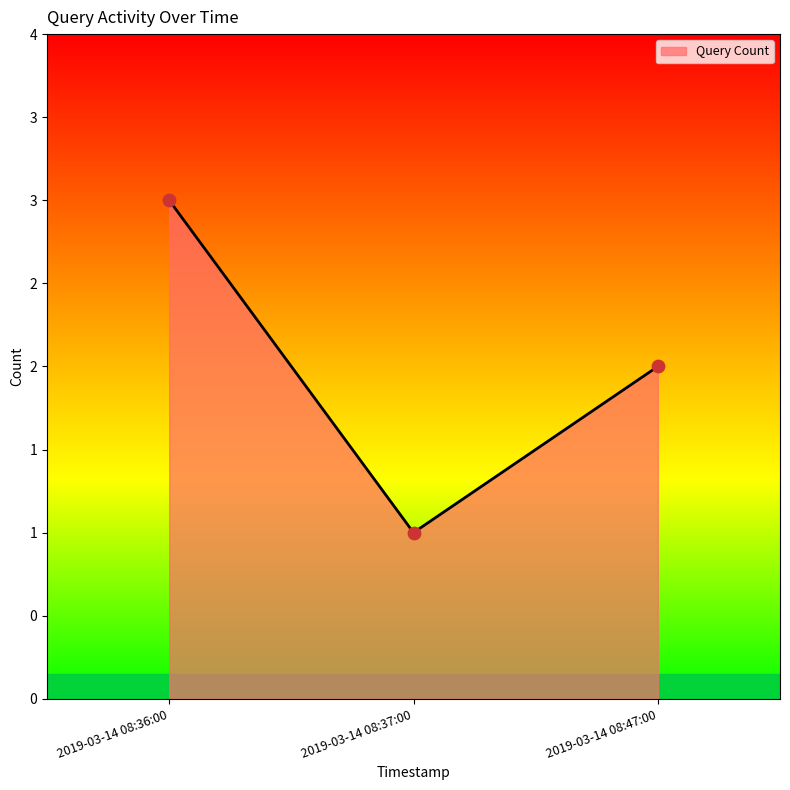

What is the change in value from 2019-03-14 08:36:00 to 2019-03-14 08:37:00?

-2